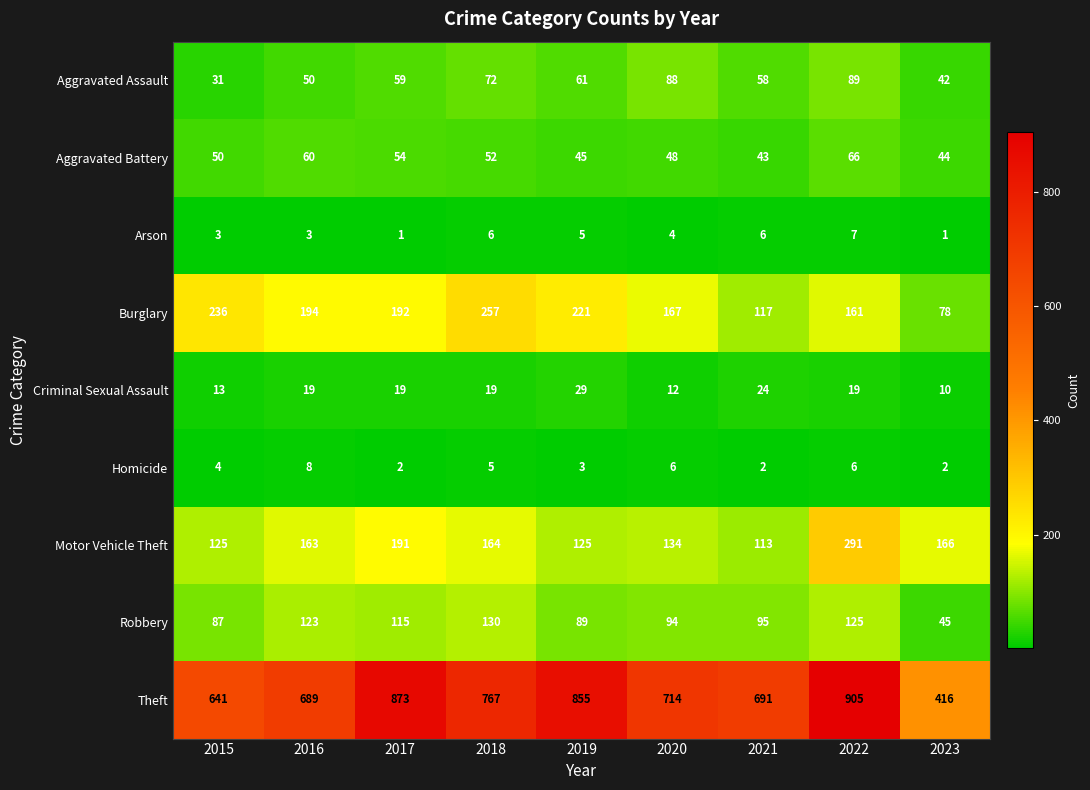

Rank the series by their maximum value, from highest to lowest.

Theft, Motor Vehicle Theft, Burglary, Robbery, Aggravated Assault, Aggravated Battery, Criminal Sexual Assault, Homicide, Arson